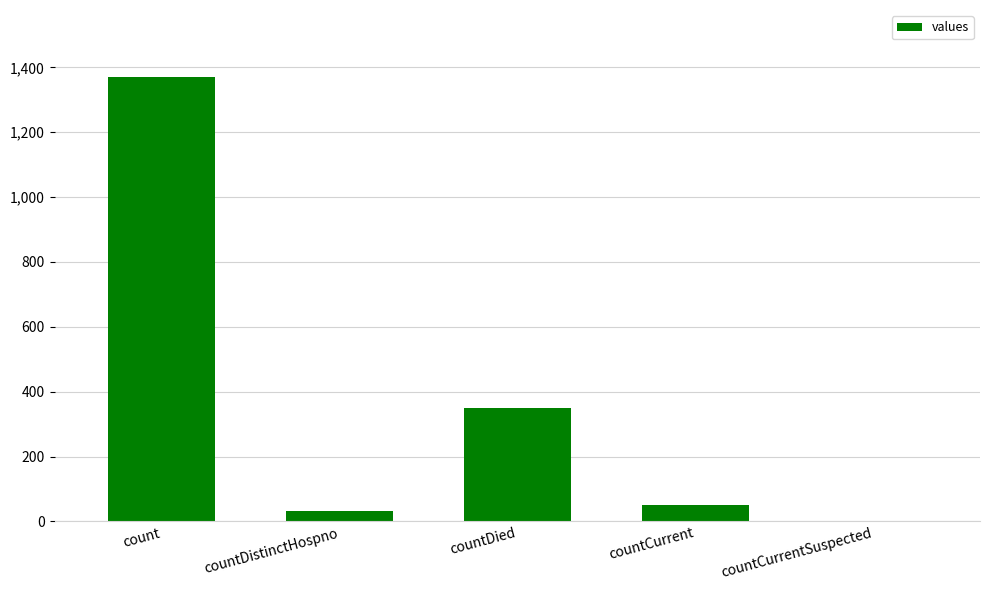

Reading left to right, extract all data points from this chart.

1371	33	349	52	0